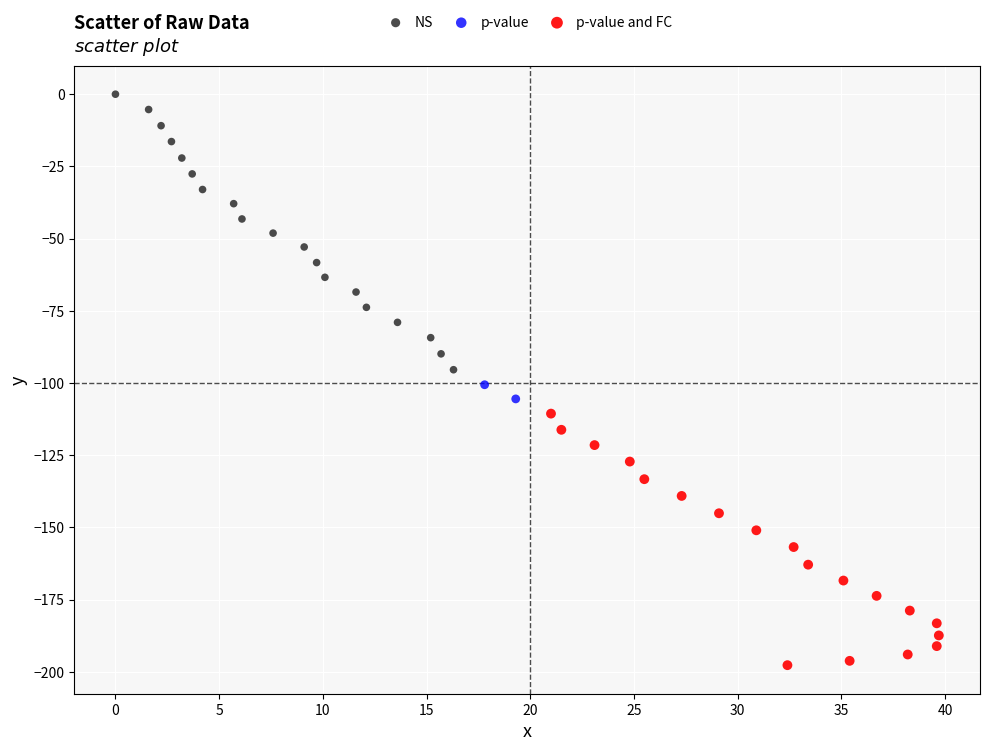

Which series reaches the maximum Y coordinate?

NS